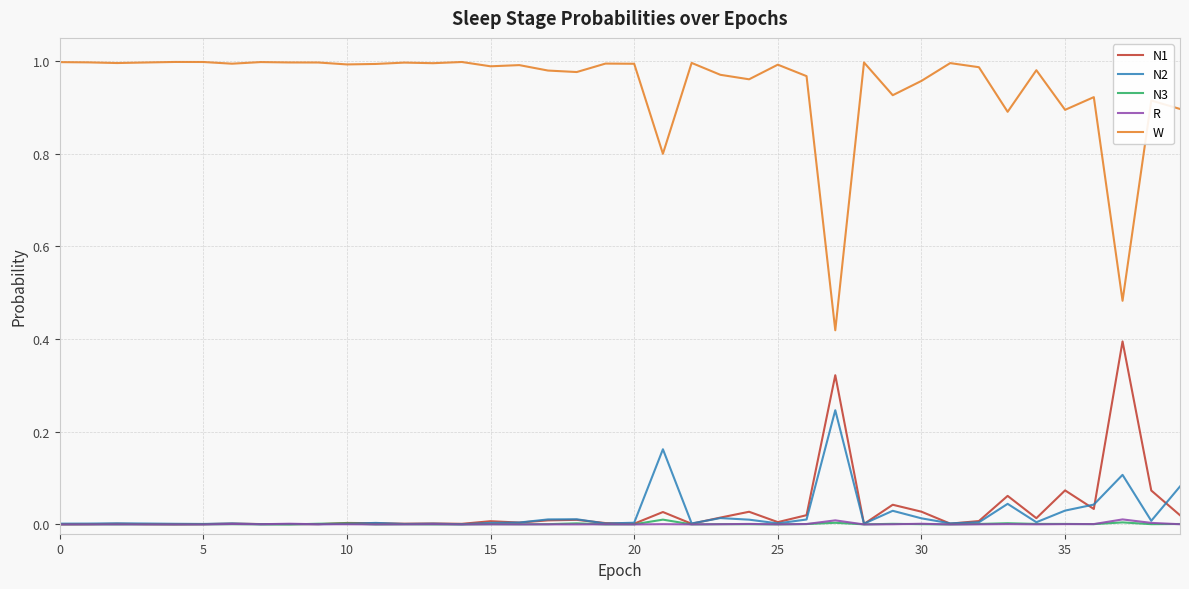

True or false: W and N2 intersect in this chart.

False